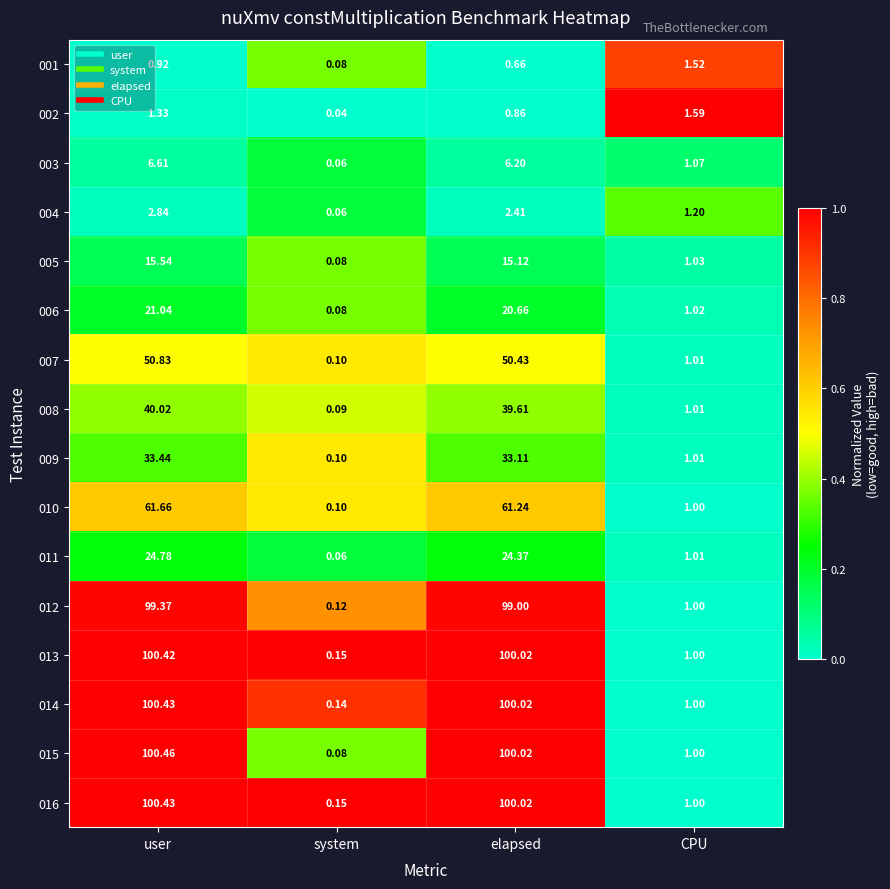

What is the total value across all series at elapsed?

753.8